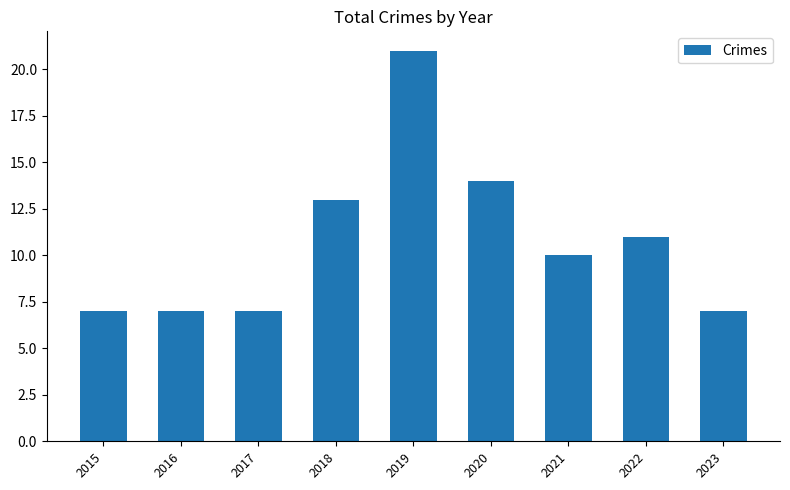

What is the change in value from 2018 to 2020?

+1